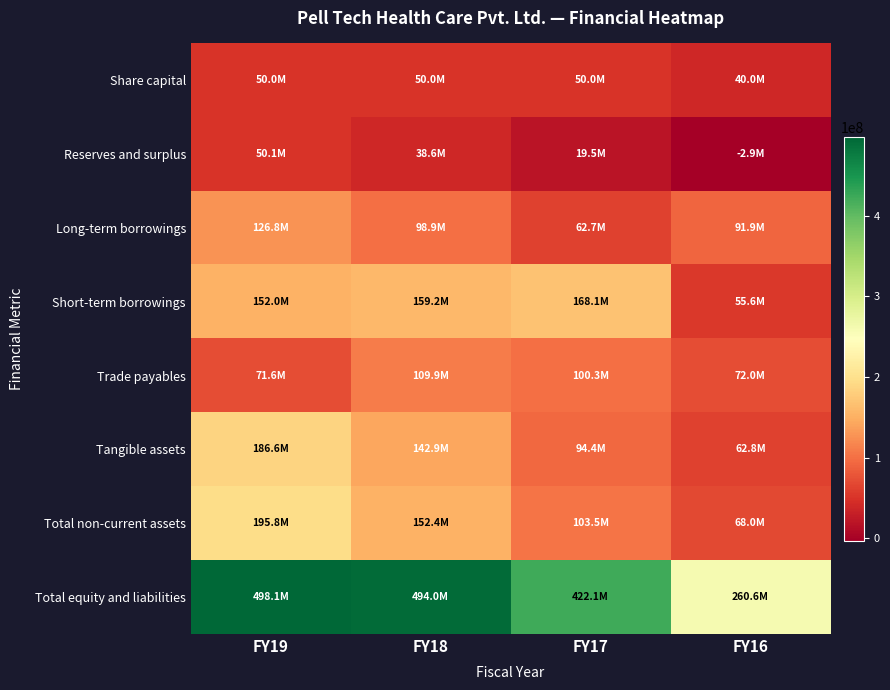

What is the greatest value displayed?

498053338